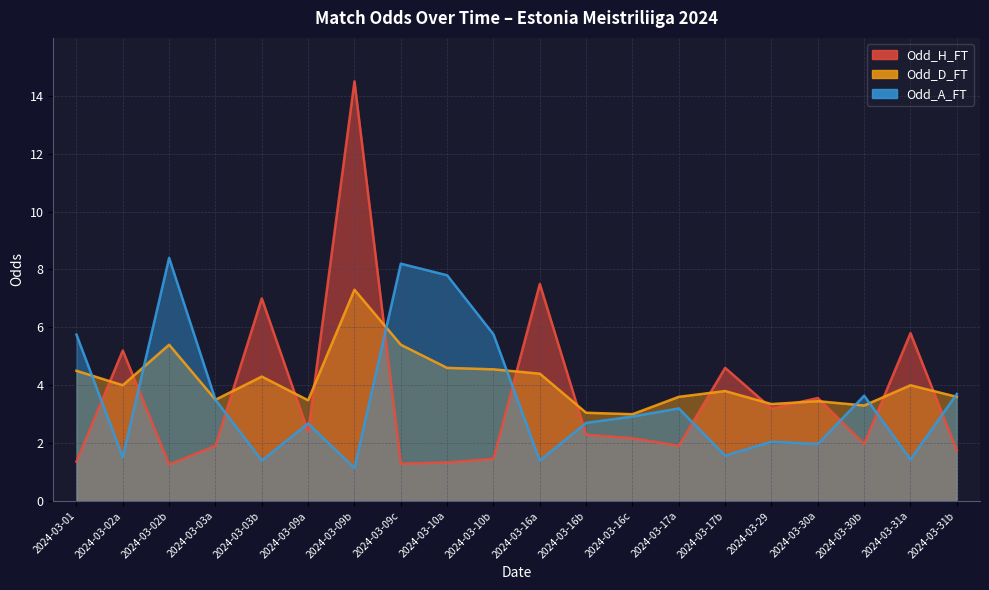

Which series ends up on top after the final intersection of Odd_H_FT and Odd_A_FT?

Odd_A_FT